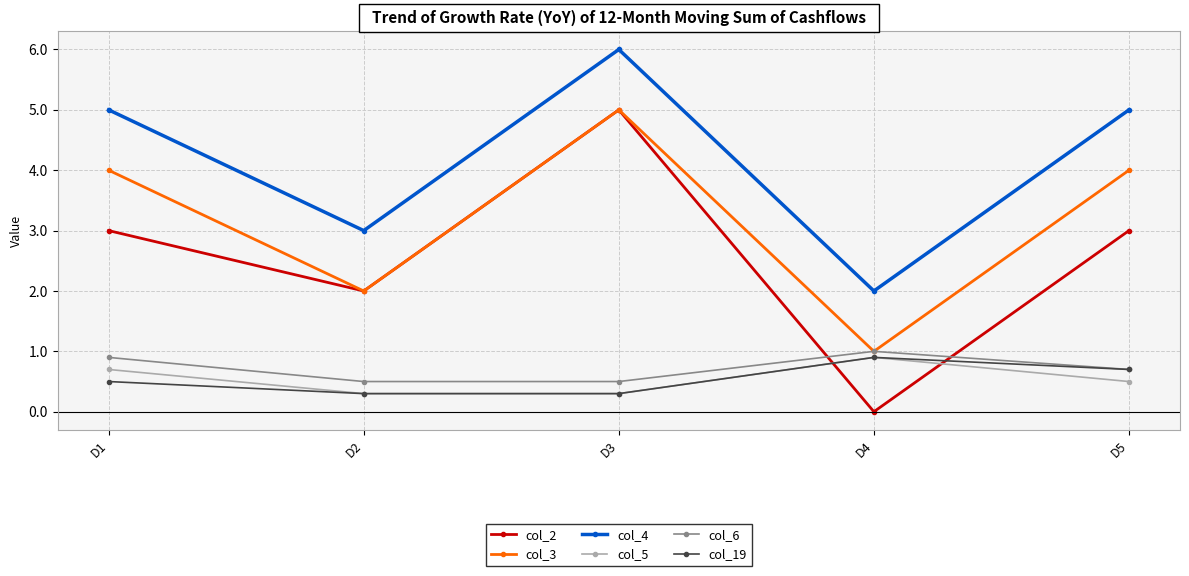

At how many categories does at least one series exceed 4?

3